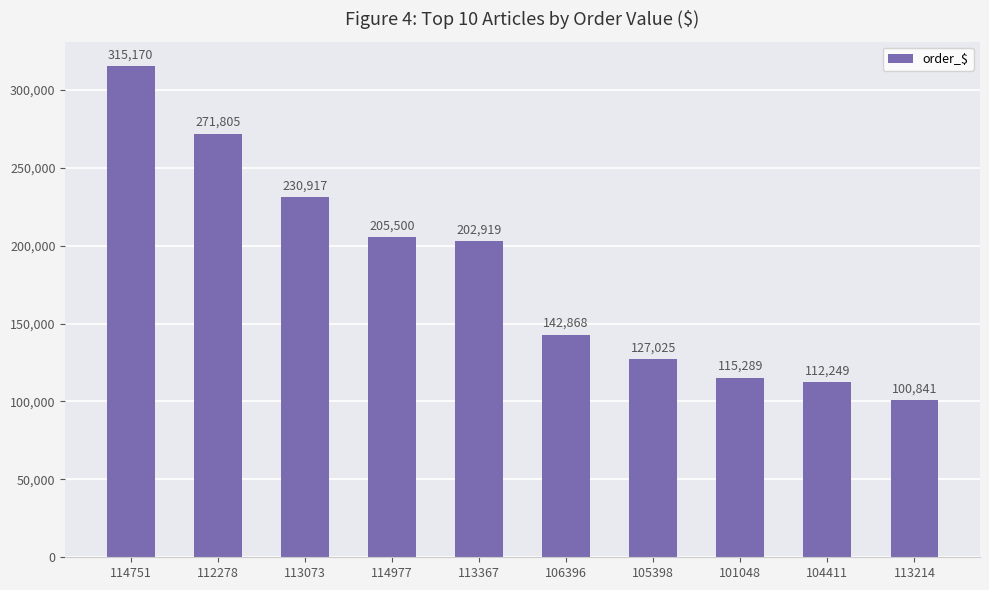

What is the change in value from 106396 to 101048?

-27578.5